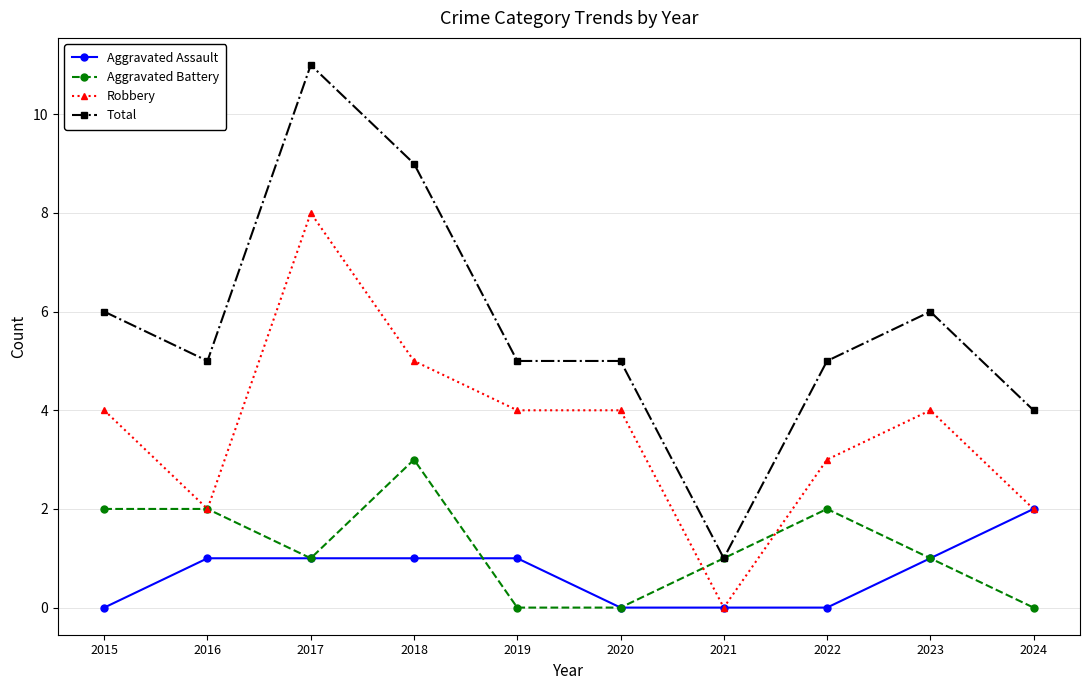

Is it true that Robbery equals 3 at 2022?

True